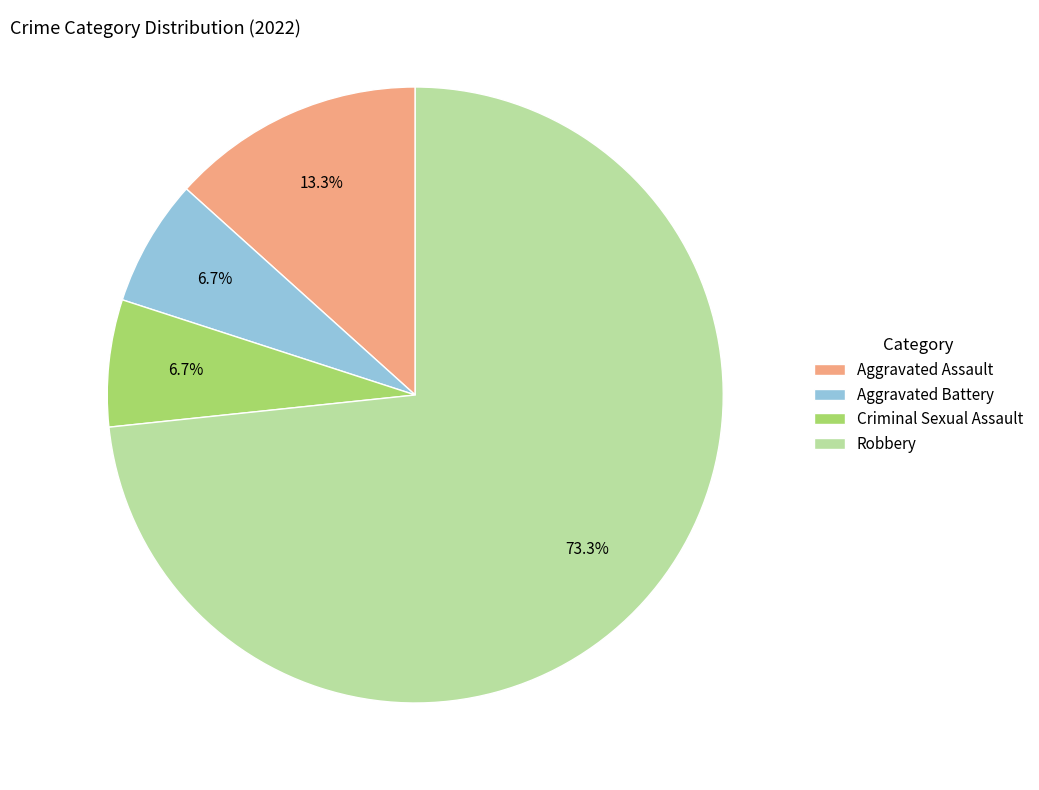

Does any single category account for the majority?

Yes